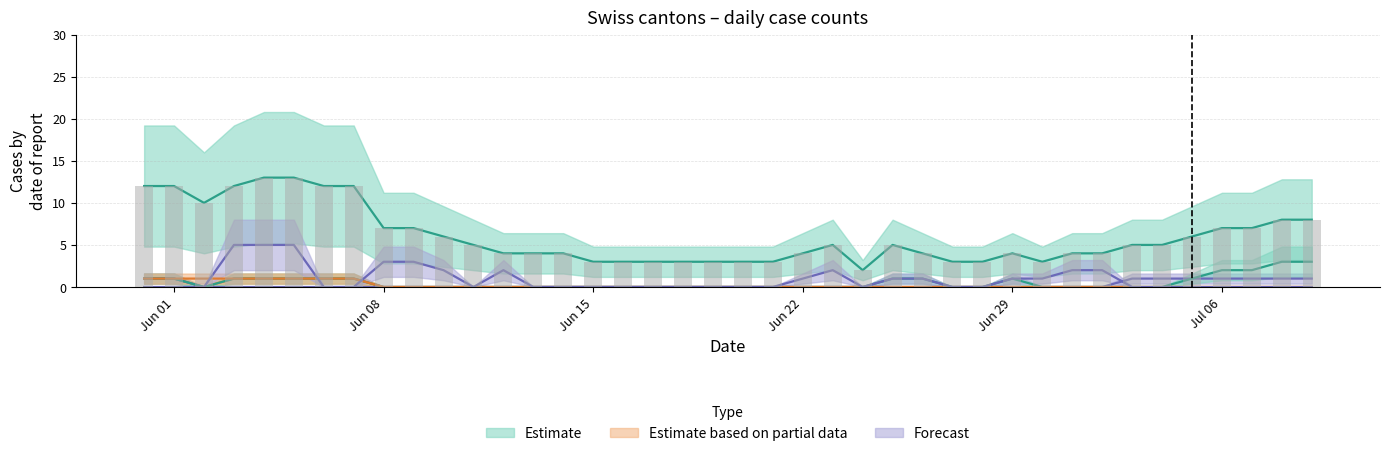

Reading left to right, what are all the values shown in this chart?

CH: 12	12	10	12	13	13	12	12	7	7	6	5	4	4	4	3	3	3	3	3	3	3	4	5	2	5	4	3	3	4	3	4	4	5	5	6	7	7	8	8
ZH: 1	1	0	1	1	1	1	1	0	0	0	0	0	0	0	0	0	0	0	0	0	0	0	0	0	0	0	0	0	0	0	0	0	0	0	0	0	0	0	0
BE: 1	1	0	0	0	0	0	0	0	0	0	0	0	0	0	0	0	0	0	0	0	0	0	0	0	0	0	0	0	0	0	0	0	1	1	1	1	1	1	1
VS: 1	1	0	1	1	1	1	1	0	0	0	0	0	0	0	0	0	0	0	0	0	0	0	0	0	1	1	0	0	1	0	0	0	0	0	1	2	2	3	3
GR: 1	1	1	1	1	1	1	1	0	0	0	0	0	0	0	0	0	0	0	0	0	0	0	0	0	0	0	0	0	0	0	0	0	0	0	0	0	0	0	0
GE: 0	0	0	5	5	5	0	0	3	3	2	0	2	0	0	0	0	0	0	0	0	0	1	2	0	1	1	0	0	1	1	2	2	0	0	0	0	0	0	0